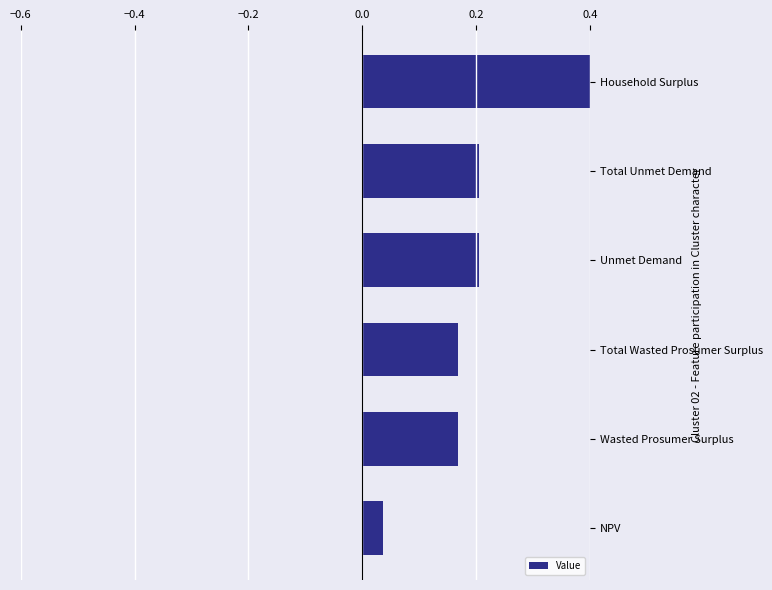

What is the sum of all values?

1.2